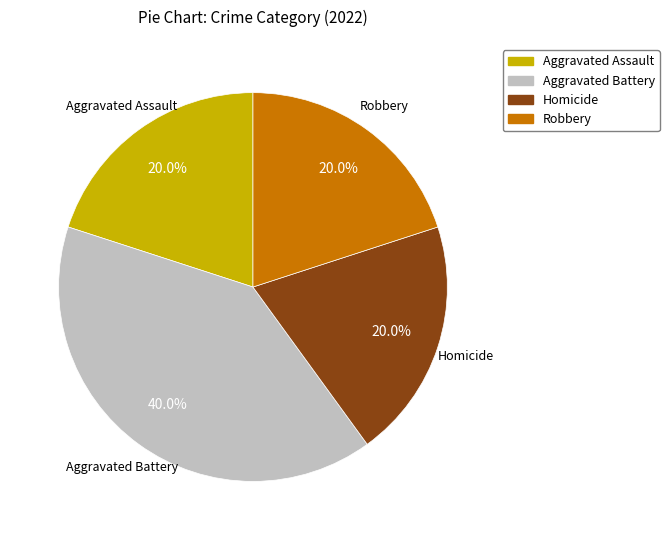

Is there a majority slice in this chart?

No